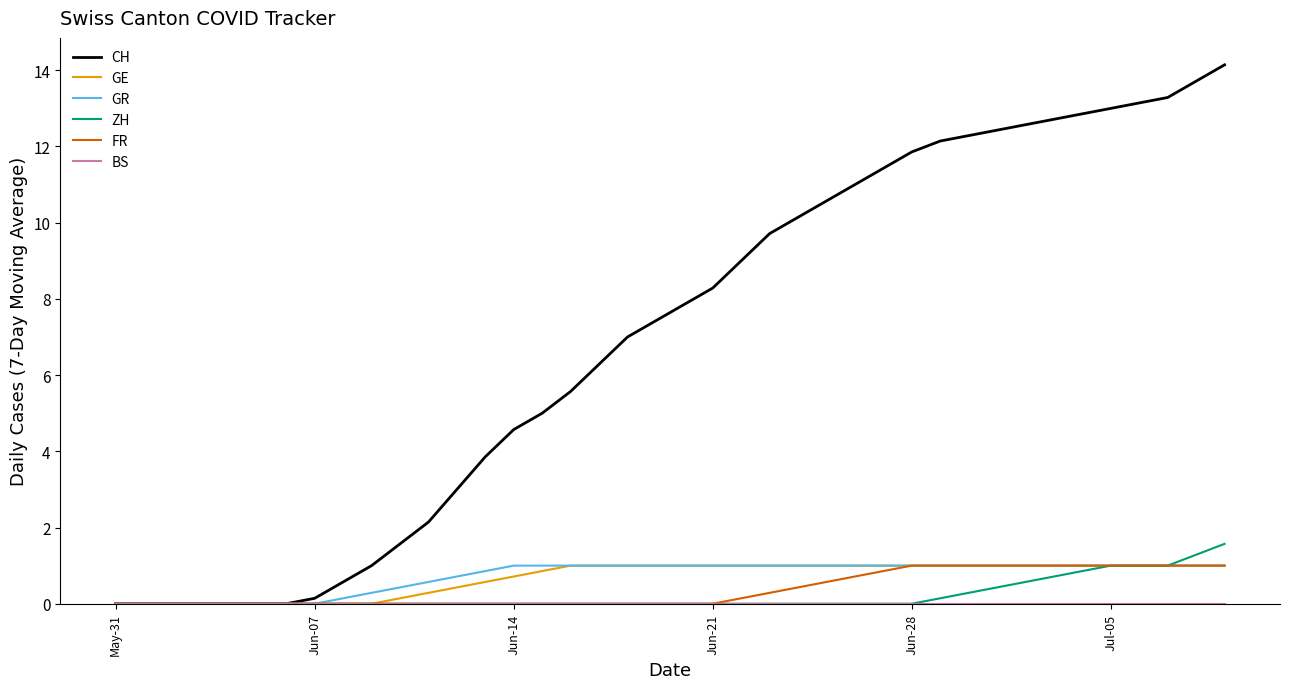

Which series has the largest total across all categories?

CH